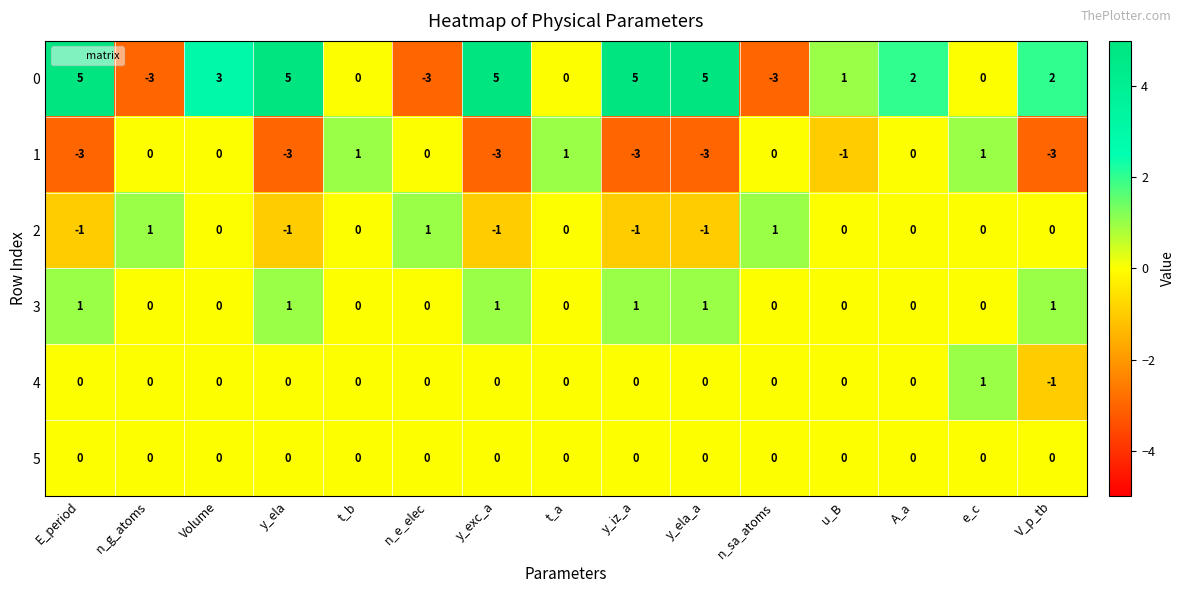

At which category is the sum across all series the highest?

Volume